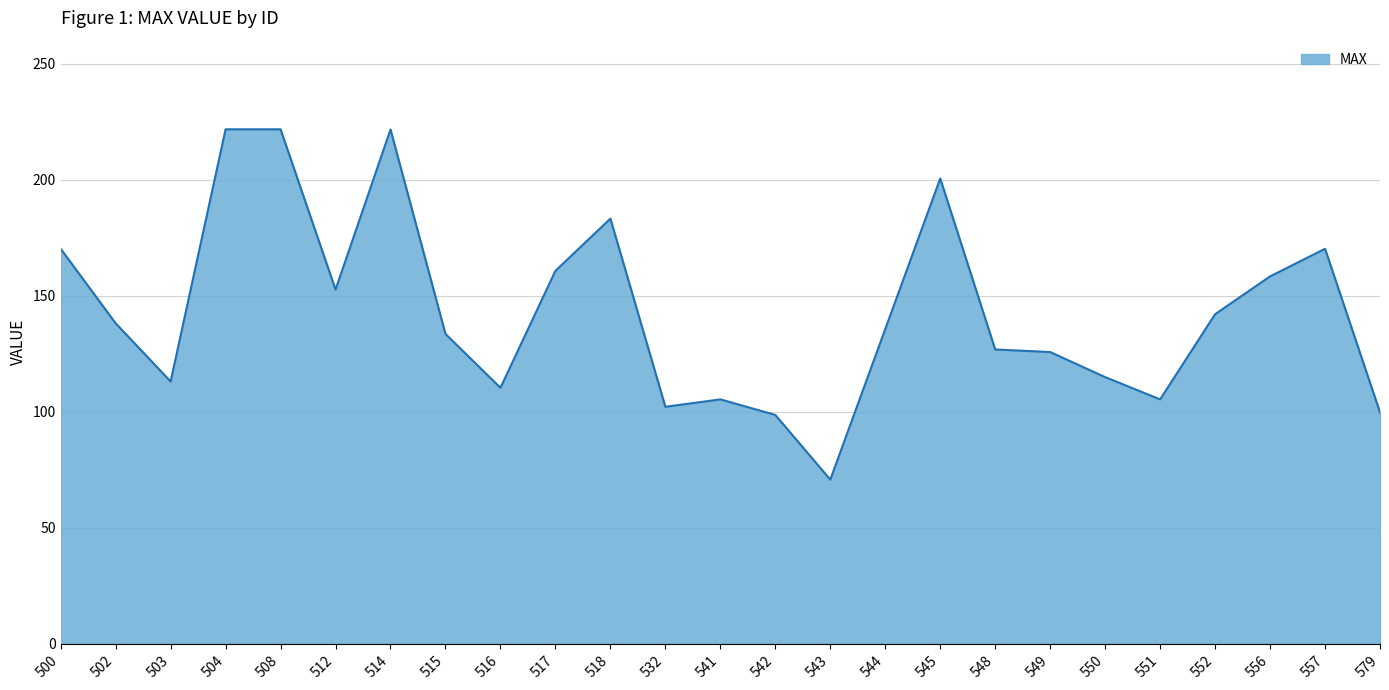

What is the difference between the values at 556 and 549?

32.6